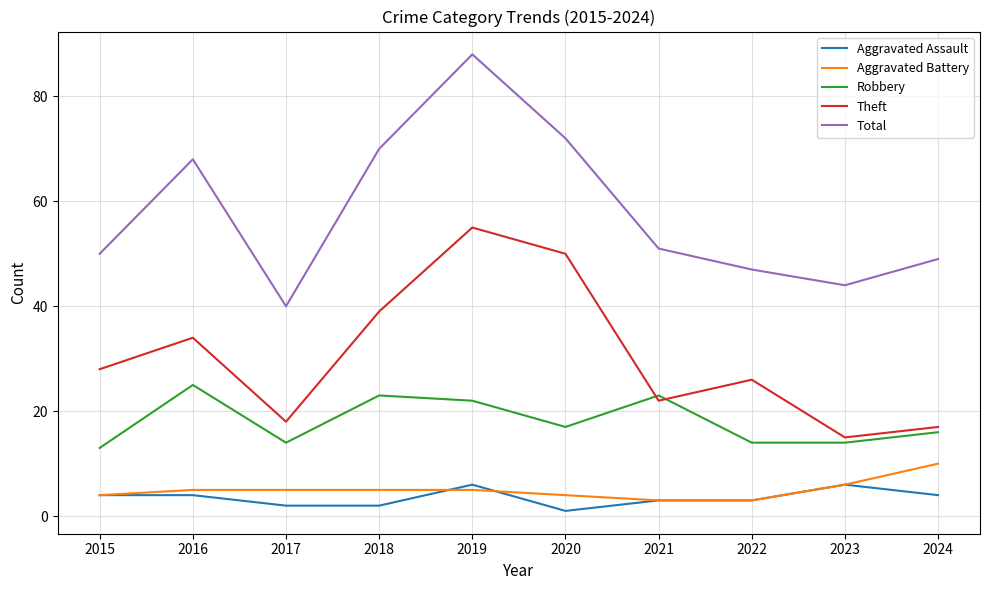

True or false: Theft has a value of 19 at 2015.

False